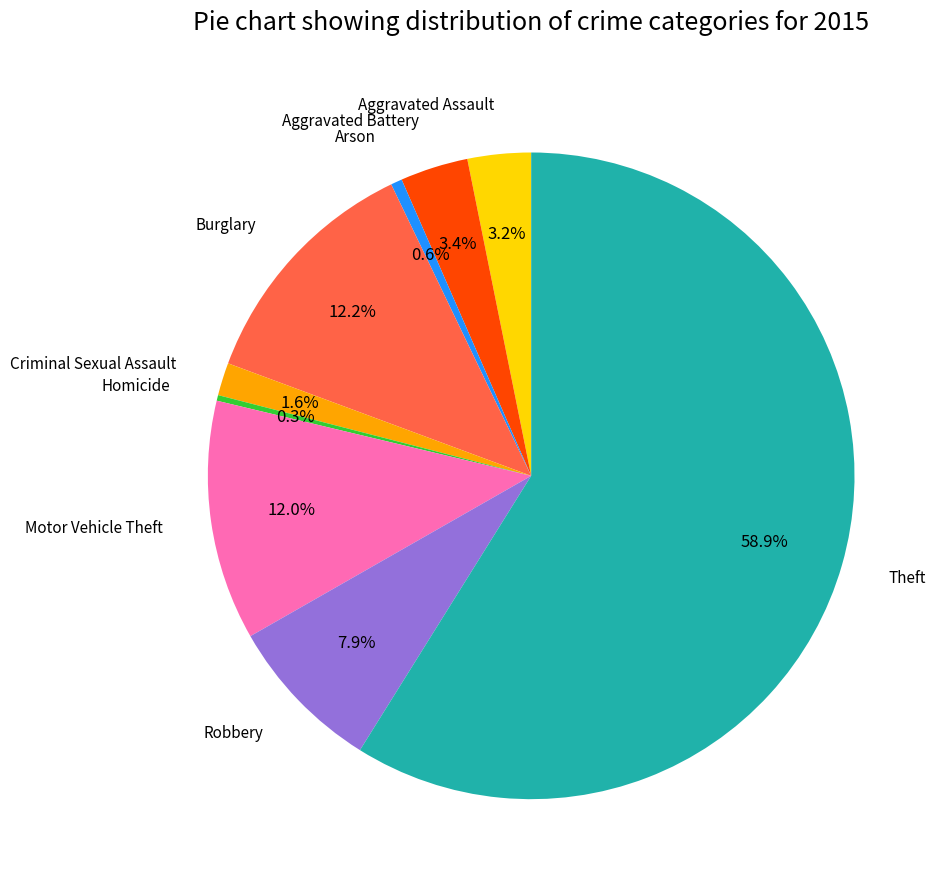

How many segments does this pie chart have?

9